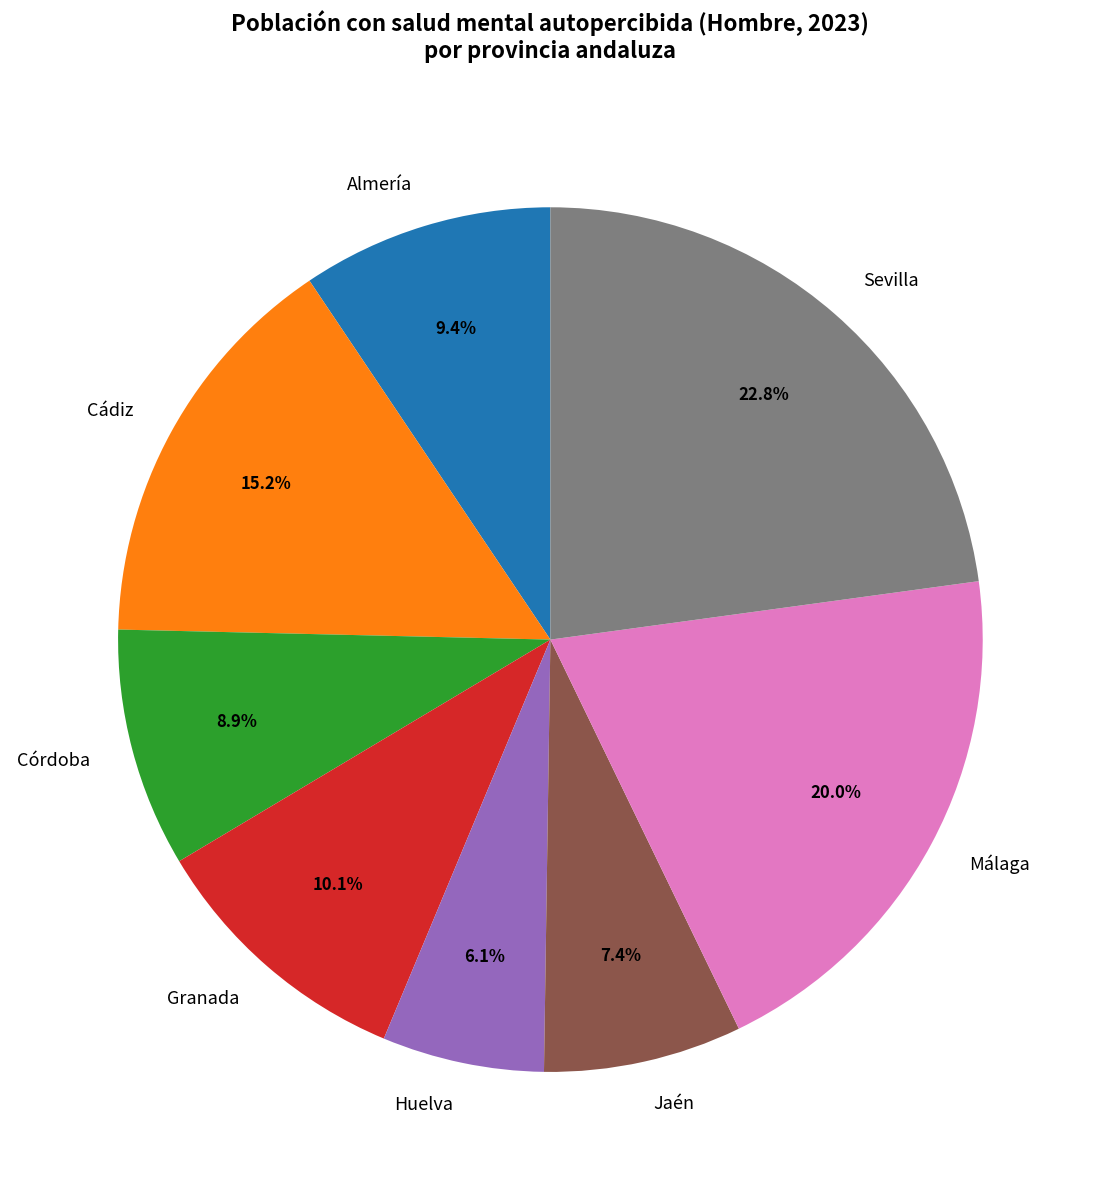

Which slice is the largest?

Sevilla